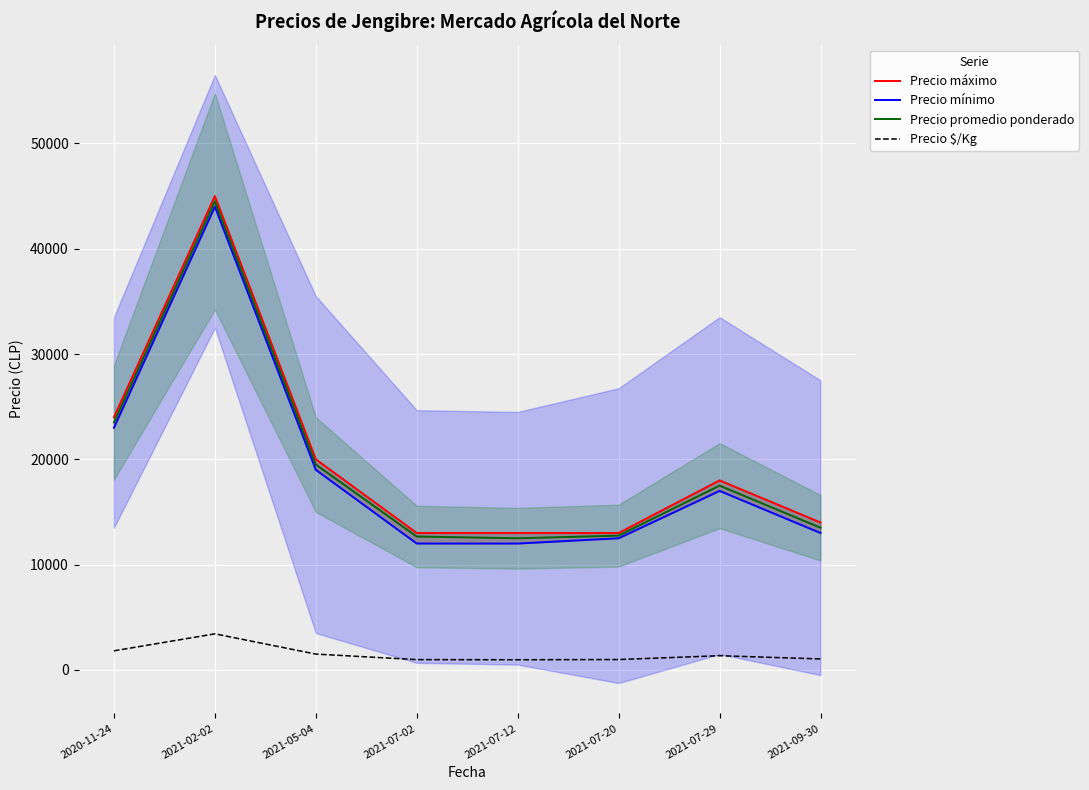

What is the smallest value displayed?

962